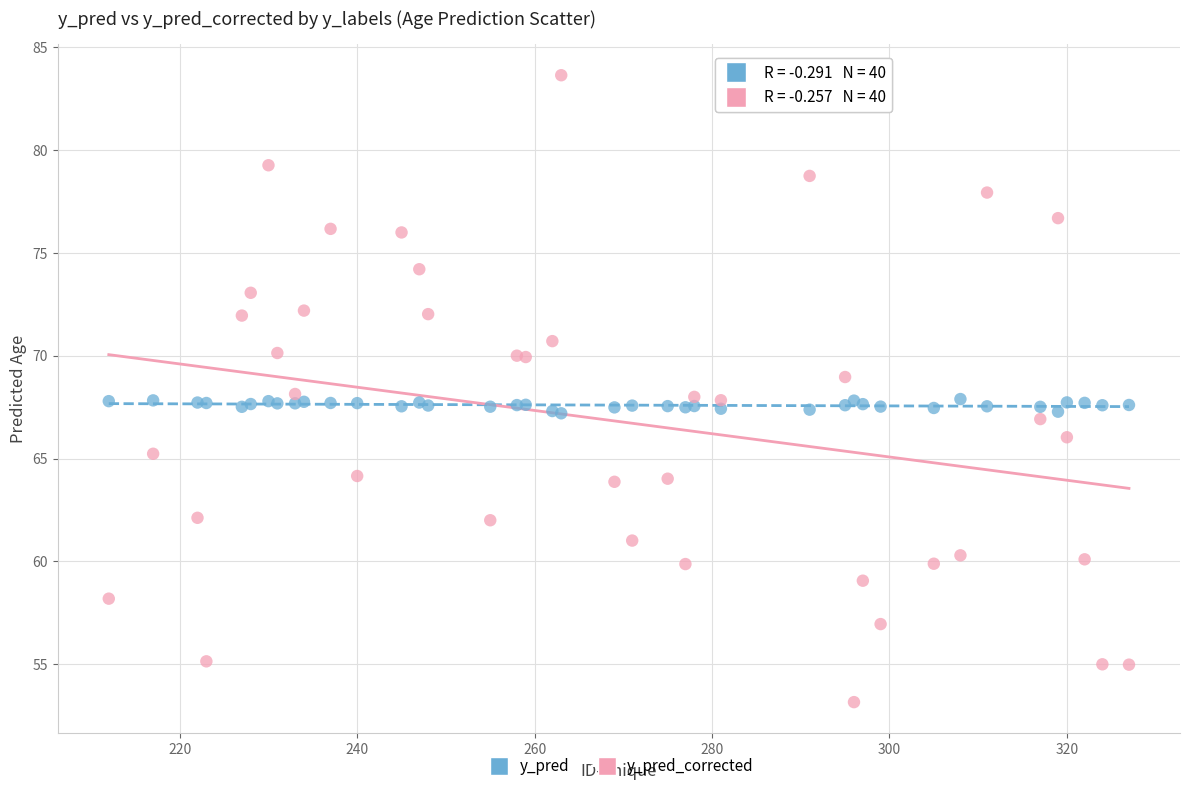

What are all the series names shown in the legend?

y_pred, y_pred_corrected